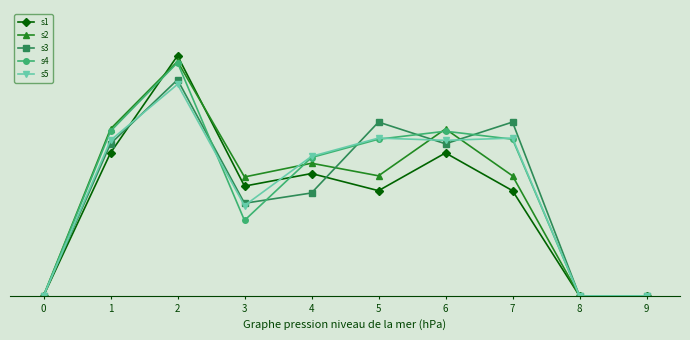

What is the maximum value shown in the chart?

210